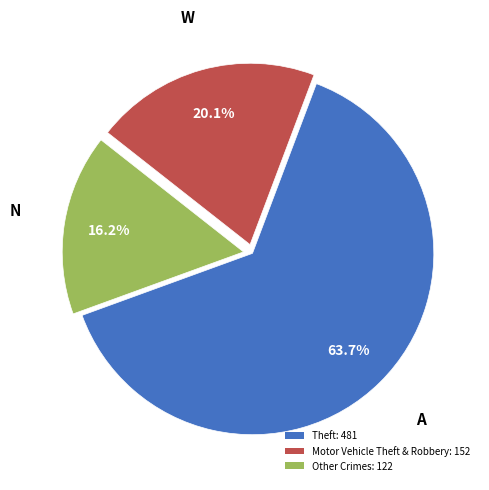

Do Theft: 481 and Other Crimes: 122 together represent more than half of the pie?

Yes